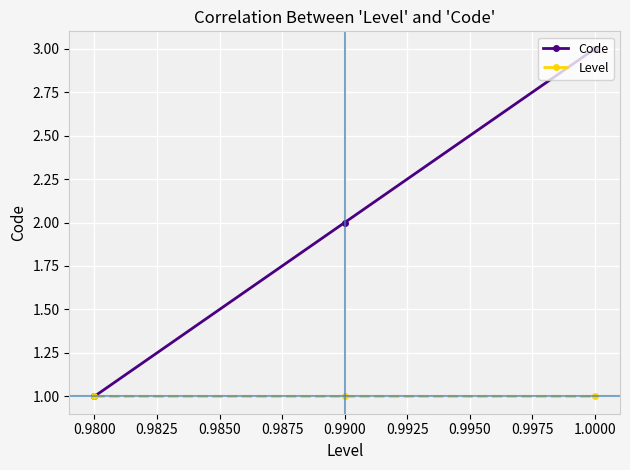

What is the approximate value of Code at 0.9800?

1